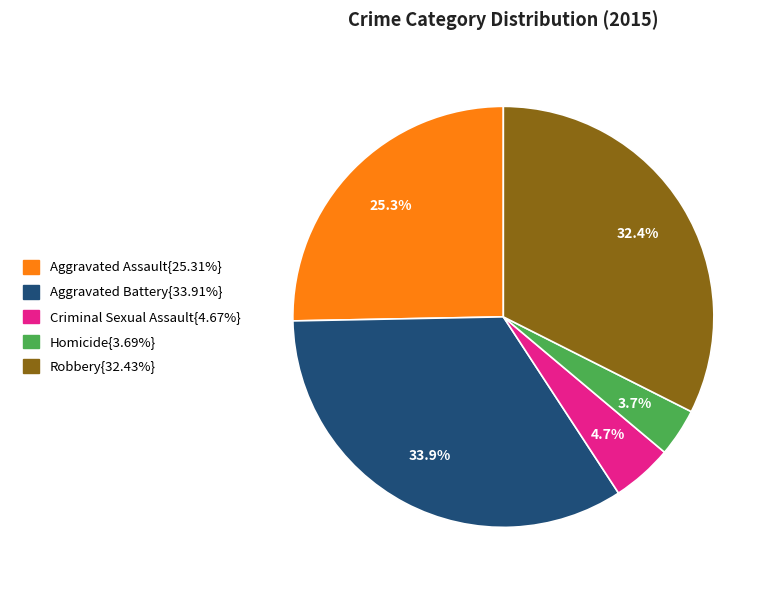

Does any single category account for the majority?

No